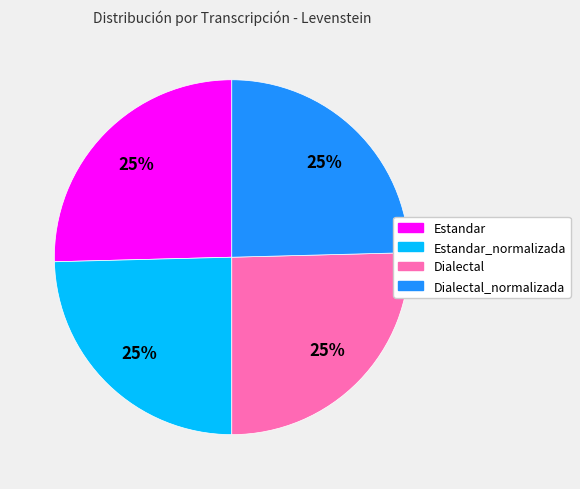

To the nearest percent, what is the average slice percentage?

25%